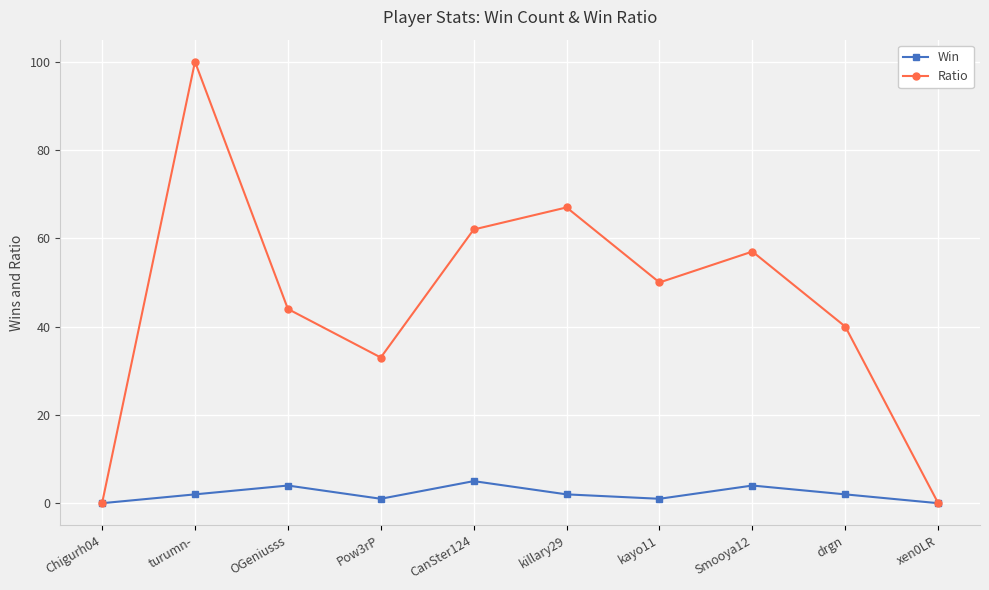

How many lines are shown in the chart?

2